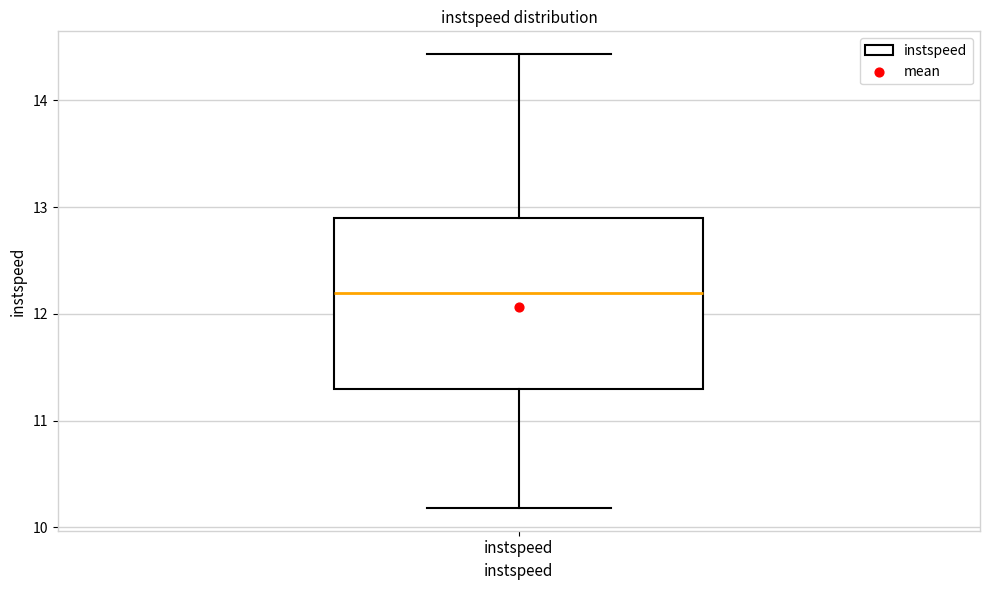

Where does the lower whisker of the box for instspeed end on the y-axis? The values are not printed on the chart, so give them approximately, as read against the axis.

10.2